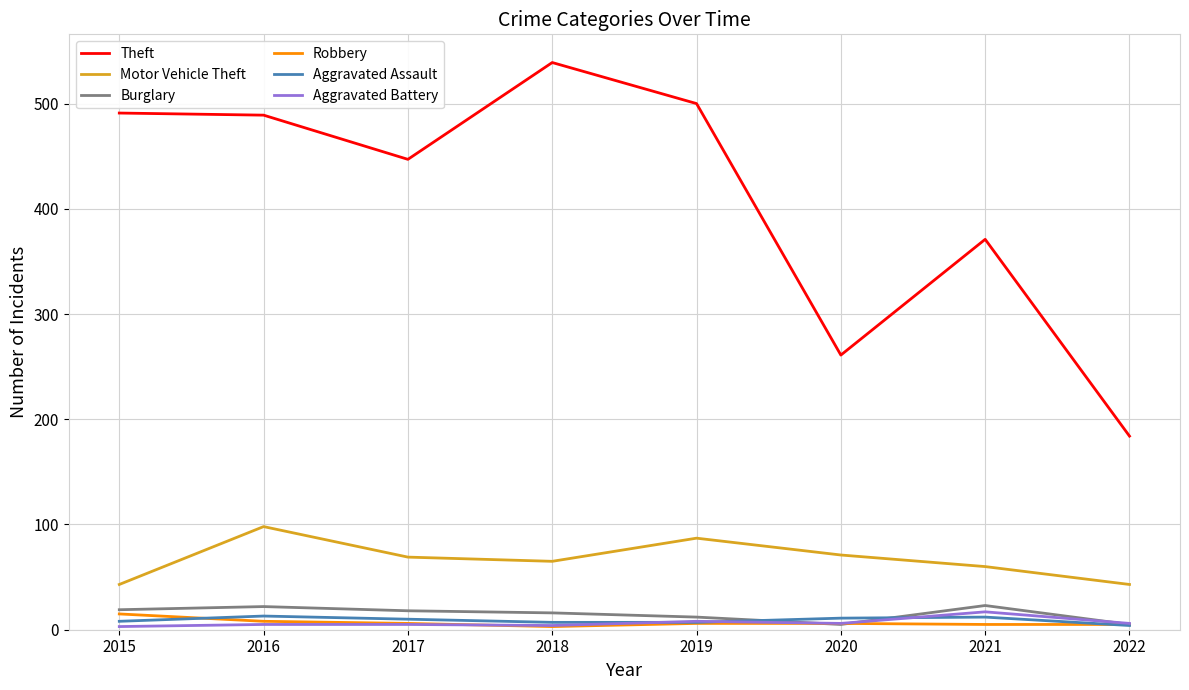

What is the lowest value of the Motor Vehicle Theft series?

43